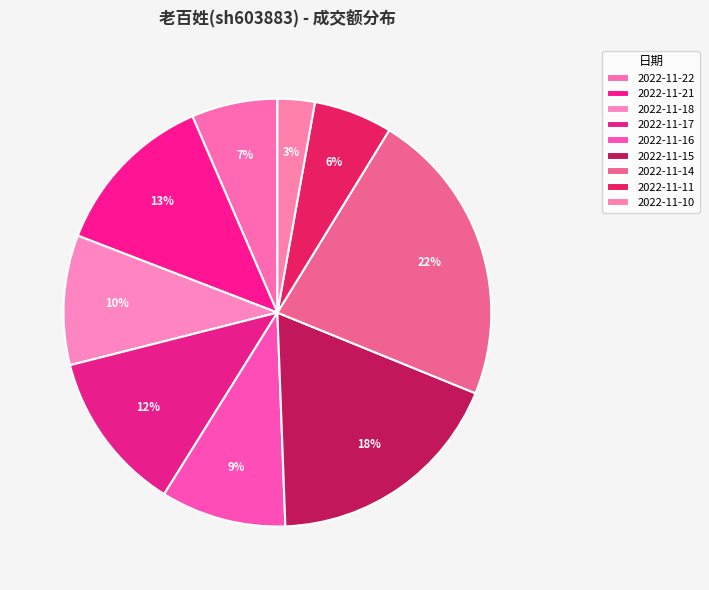

How many slices are in this pie chart?

9